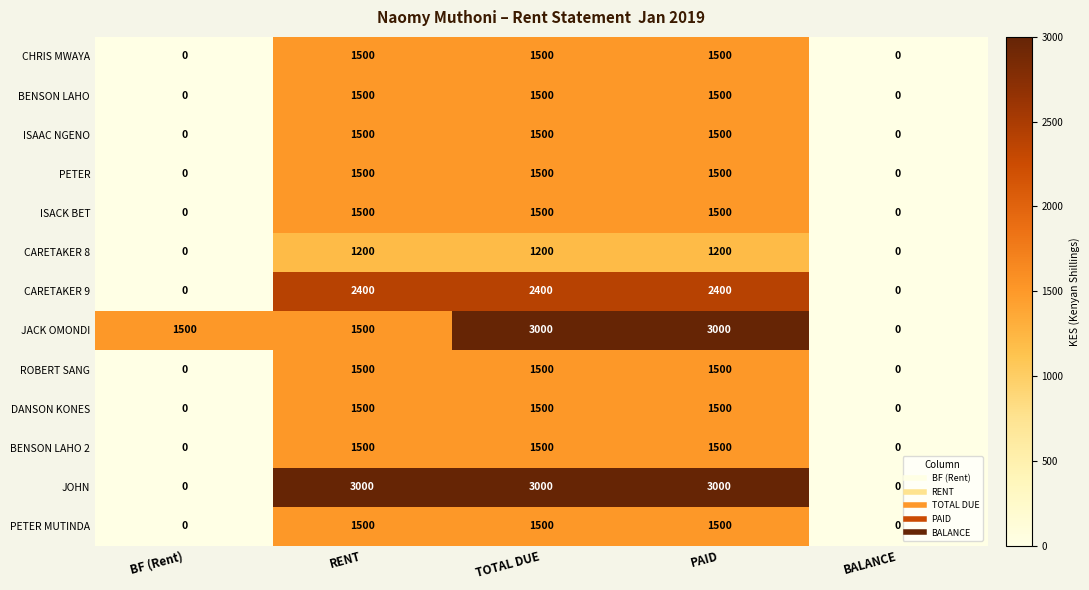

How many CARETAKER 8 values are between 0 and 1200?

5